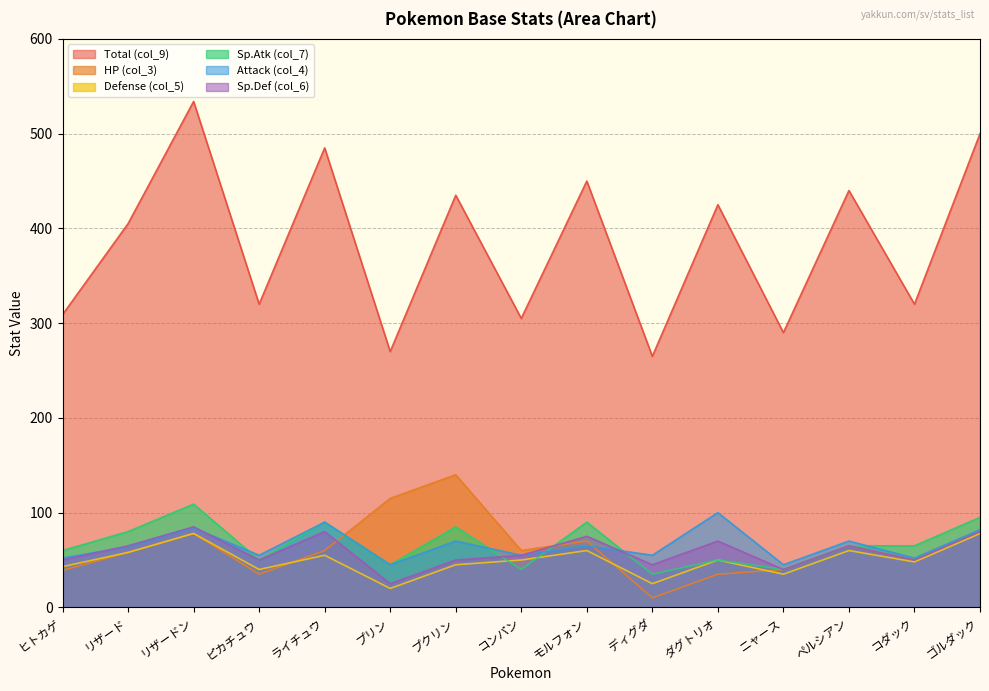

Reading left to right, transcribe all the data shown in this chart.

Total (col_9): ヒトカゲ=309	リザード=405	リザードン=534	ピカチュウ=320	ライチュウ=485	プリン=270	プクリン=435	コンパン=305	モルフォン=450	ディグダ=265	ダグトリオ=425	ニャース=290	ペルシアン=440	コダック=320	ゴルダック=500
HP (col_3): ヒトカゲ=39	リザード=58	リザードン=78	ピカチュウ=35	ライチュウ=60	プリン=115	プクリン=140	コンパン=60	モルフォン=70	ディグダ=10	ダグトリオ=35	ニャース=40	ペルシアン=65	コダック=50	ゴルダック=80
Defense (col_5): ヒトカゲ=43	リザード=58	リザードン=78	ピカチュウ=40	ライチュウ=55	プリン=20	プクリン=45	コンパン=50	モルフォン=60	ディグダ=25	ダグトリオ=50	ニャース=35	ペルシアン=60	コダック=48	ゴルダック=78
Sp.Atk (col_7): ヒトカゲ=60	リザード=80	リザードン=109	ピカチュウ=50	ライチュウ=90	プリン=45	プクリン=85	コンパン=40	モルフォン=90	ディグダ=35	ダグトリオ=50	ニャース=40	ペルシアン=65	コダック=65	ゴルダック=95
Attack (col_4): ヒトカゲ=52	リザード=64	リザードン=84	ピカチュウ=55	ライチュウ=90	プリン=45	プクリン=70	コンパン=55	モルフォン=65	ディグダ=55	ダグトリオ=100	ニャース=45	ペルシアン=70	コダック=52	ゴルダック=82
Sp.Def (col_6): ヒトカゲ=50	リザード=65	リザードン=85	ピカチュウ=50	ライチュウ=80	プリン=25	プクリン=50	コンパン=55	モルフォン=75	ディグダ=45	ダグトリオ=70	ニャース=40	ペルシアン=65	コダック=50	ゴルダック=80